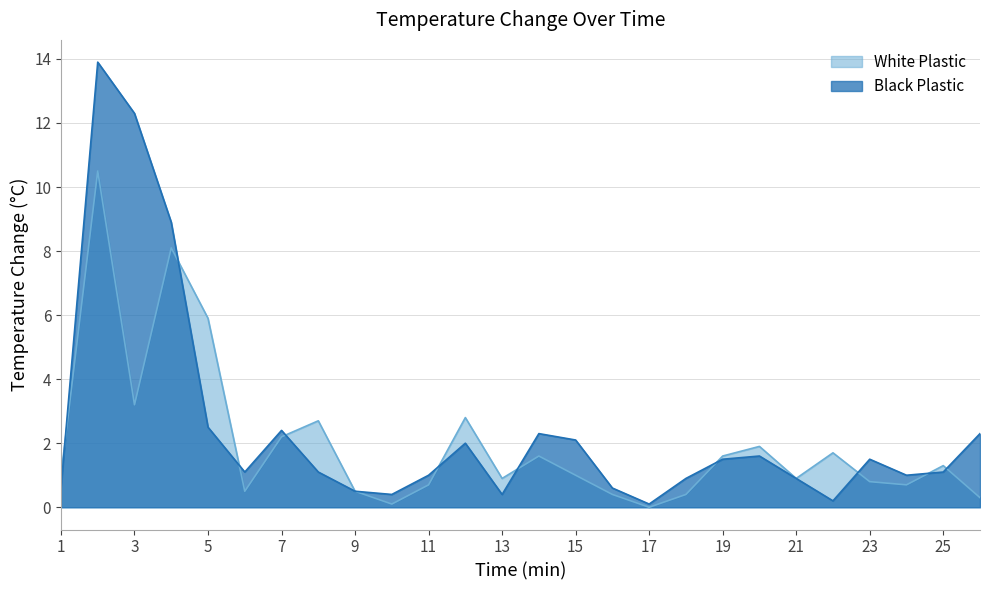

Where is the first local minimum for White Plastic?

3